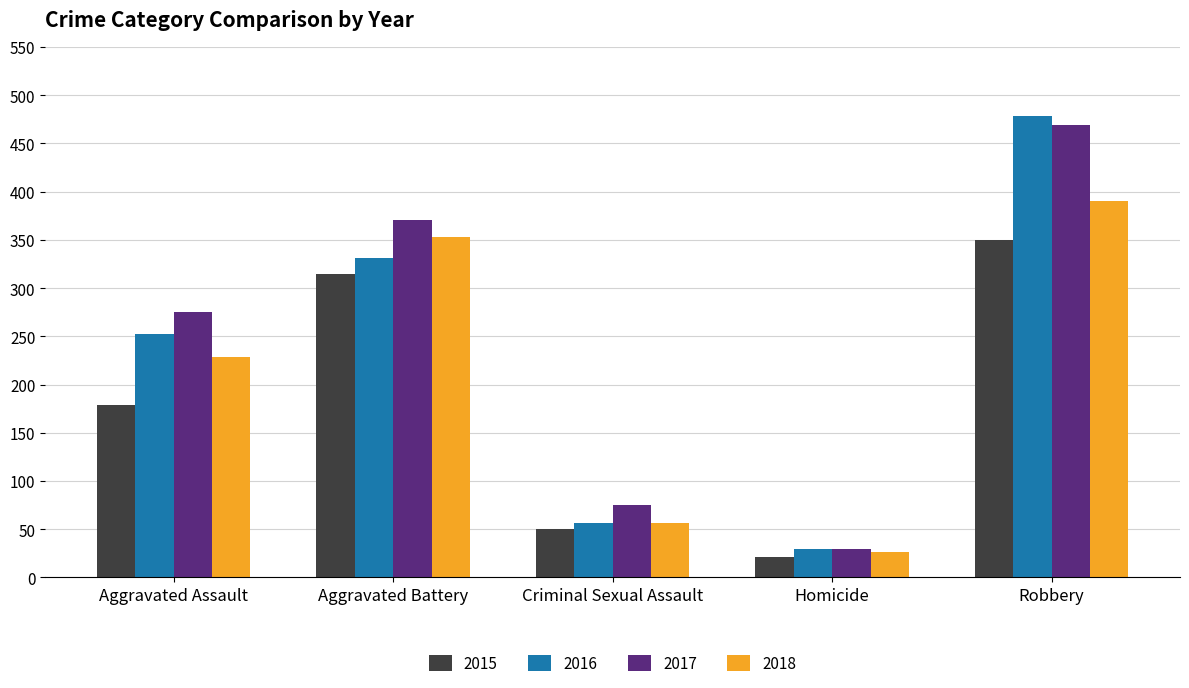

What is the difference between the maximum and minimum values in the 2016 series?

448